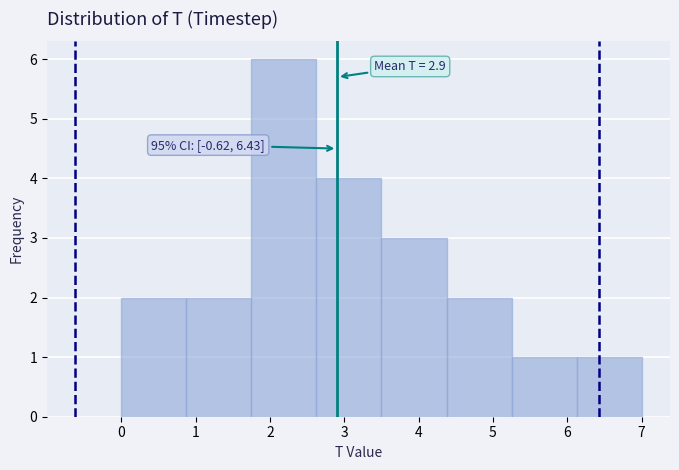

Which range on the x-axis has the tallest bar?

1.8 to 2.6